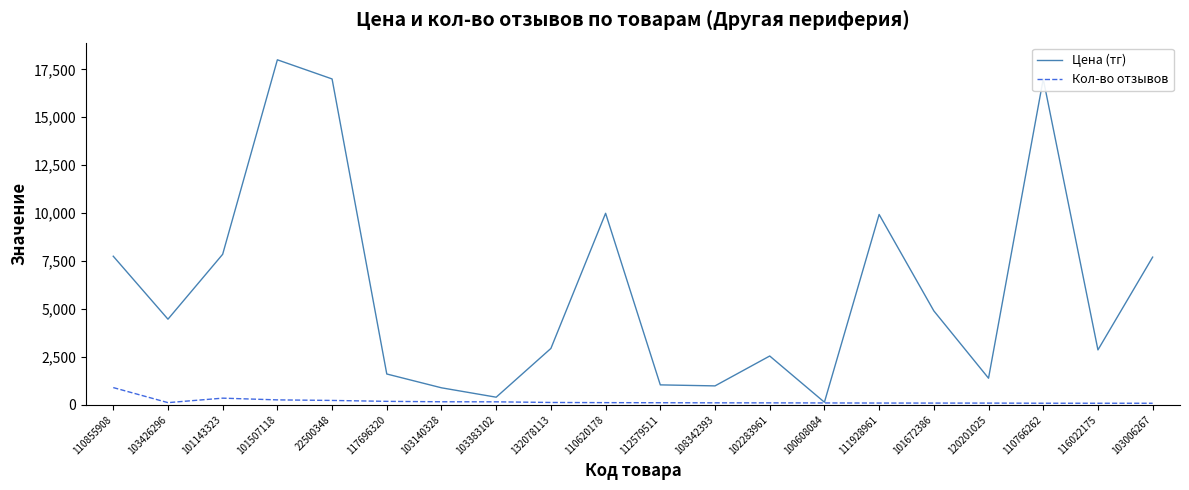

Is this an area chart (filled region under the line)?

No